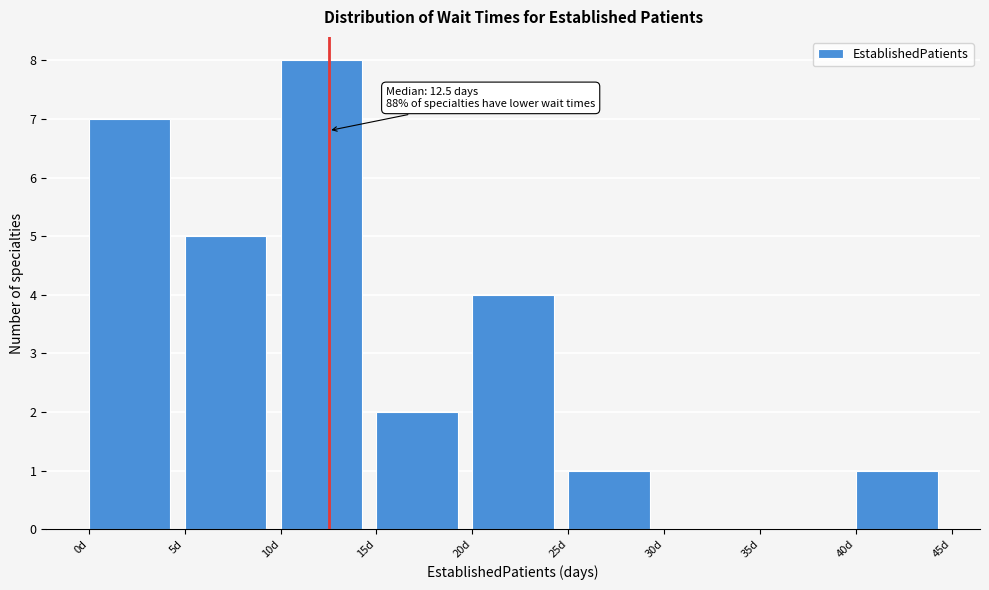

Over which range of the x-axis is the bar tallest?

10 to 15